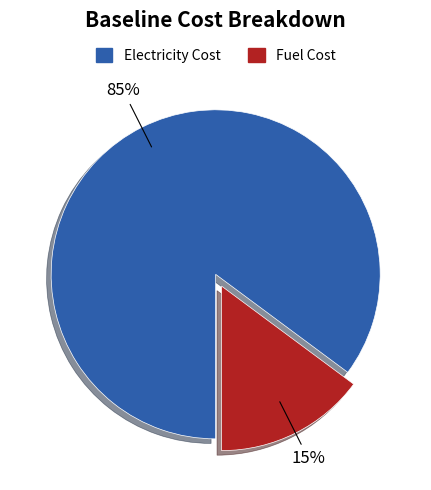

The Fuel Cost slice represents 3% of the pie. True or false?

False